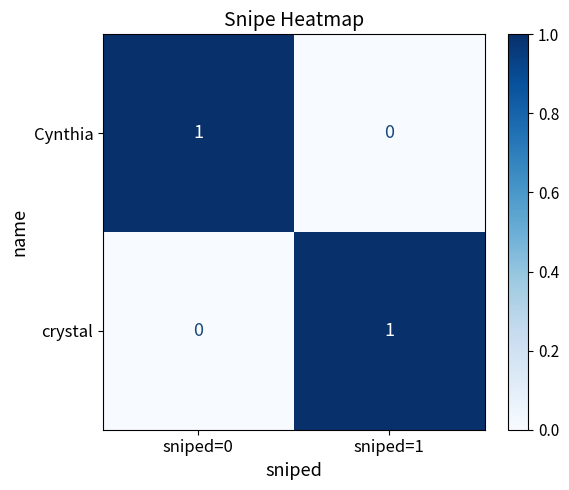

Is it true that crystal equals 1 at sniped=1?

True